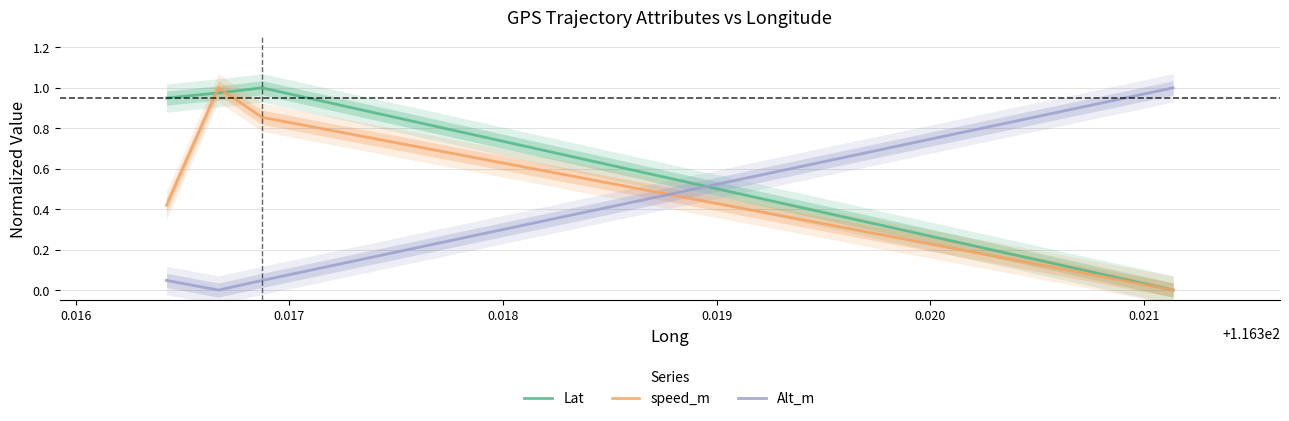

What is the average value of the speed_m series?

0.6